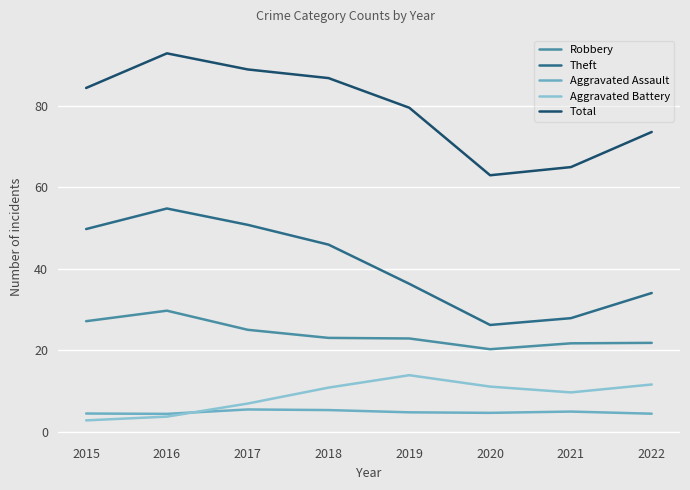

How many interior local peaks does the Aggravated Assault series have?

2